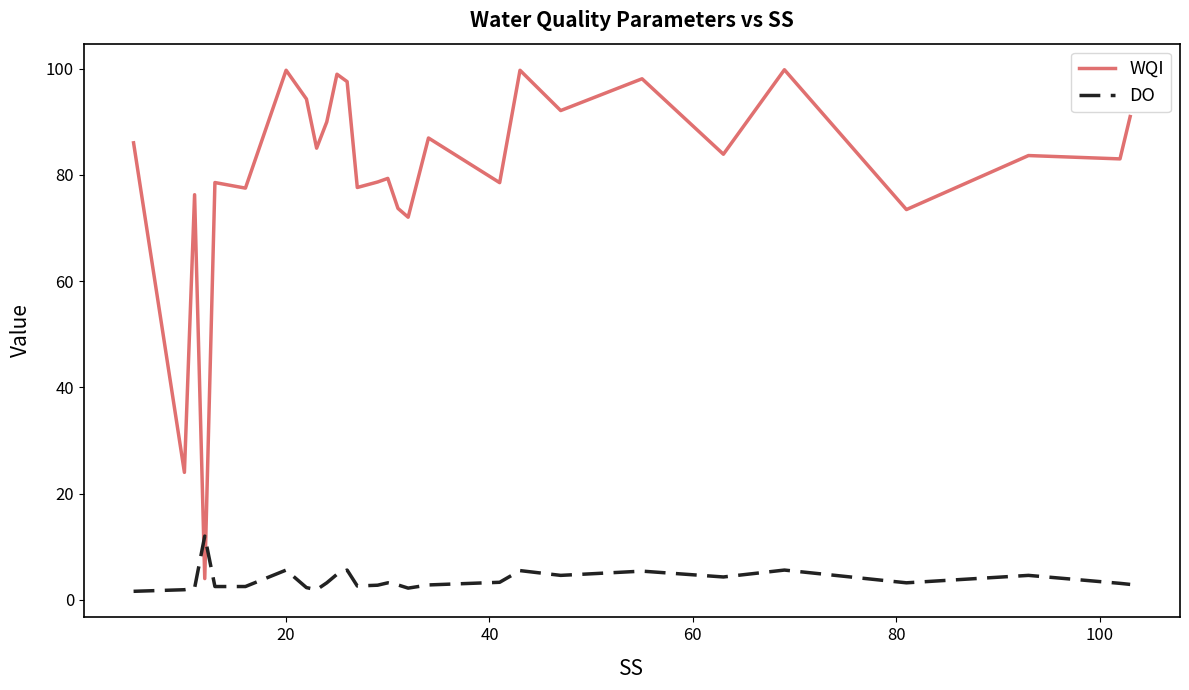

What is the lowest value of the WQI series?

4.0